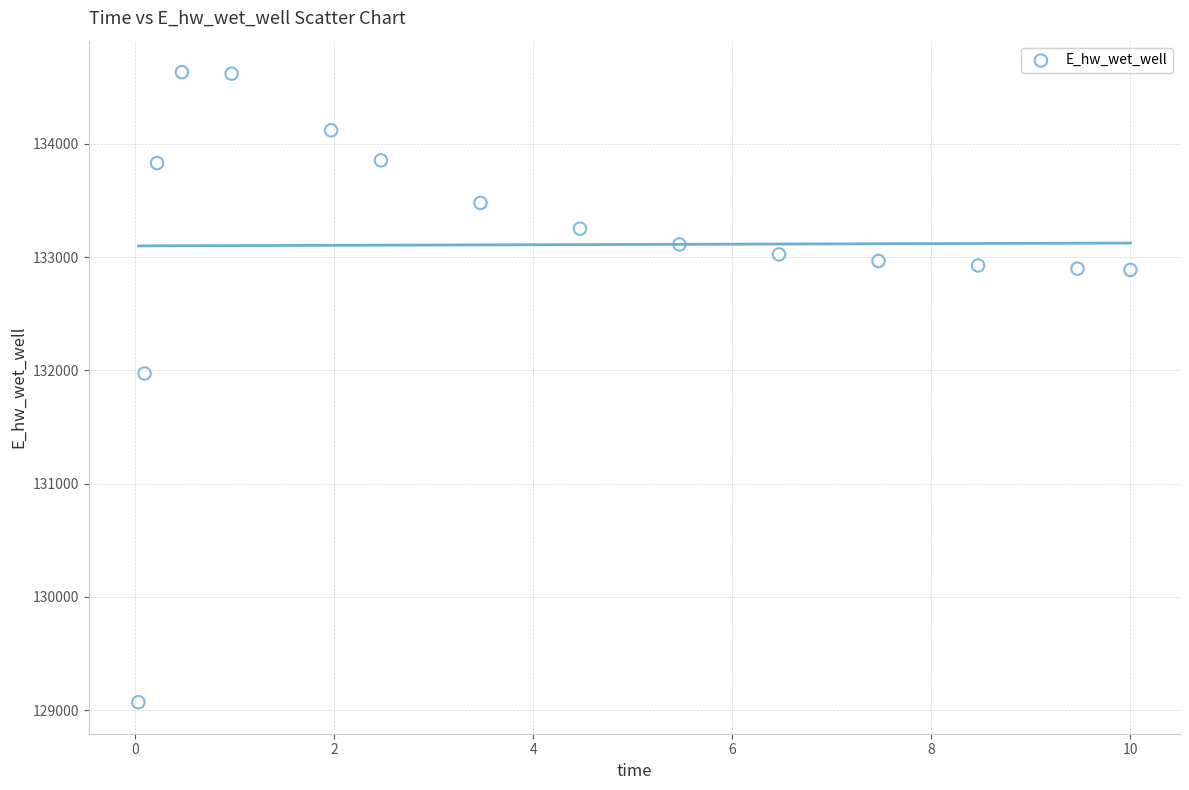

What Y value in the scatter plot is closest to 131851?

131972.0